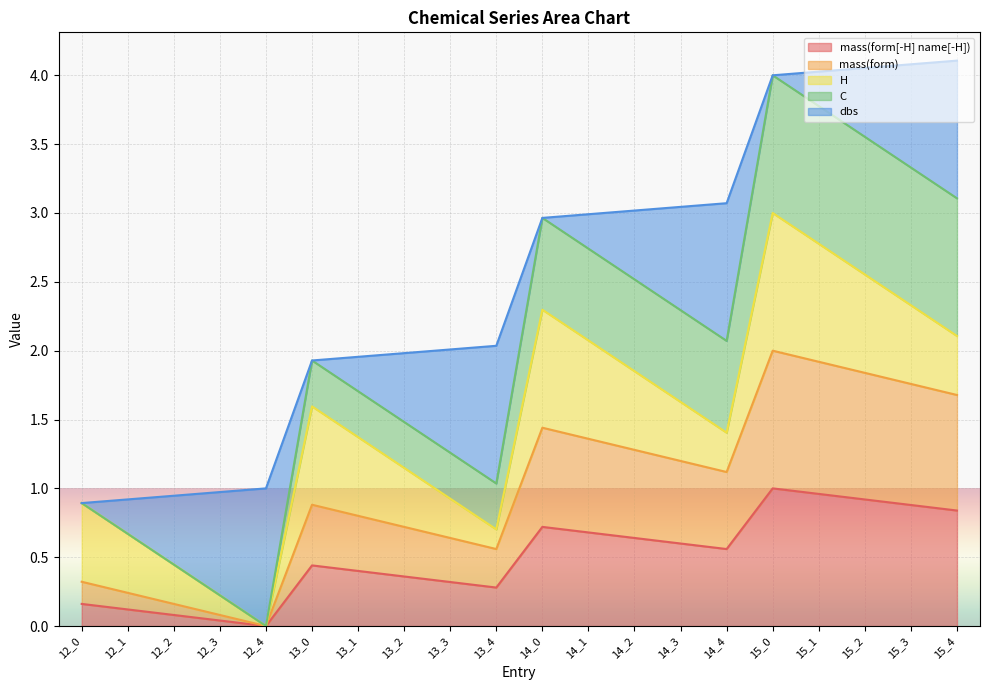

True or false: C and mass(form) intersect in this chart.

False